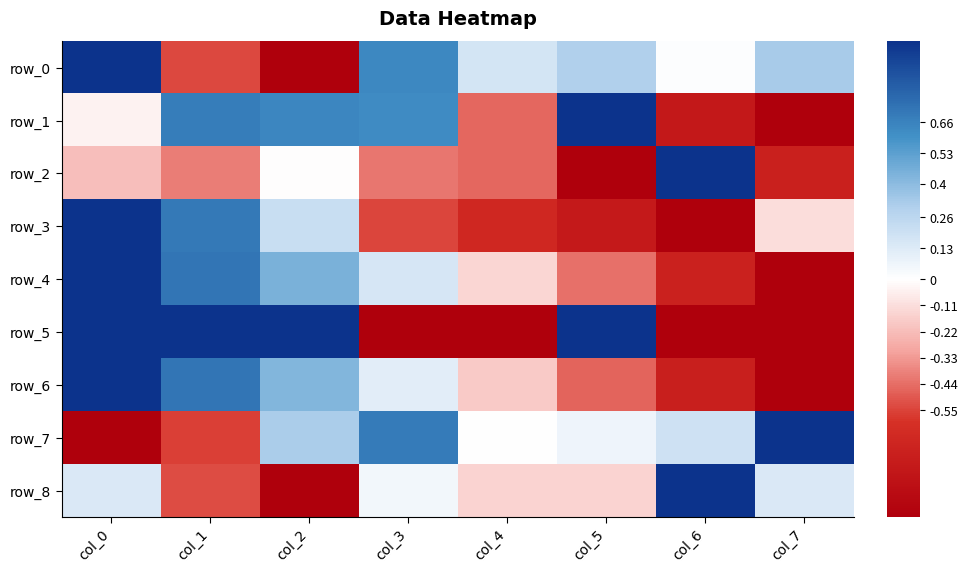

List the labels in order of row_6 value, largest first.

col_0, col_1, col_2, col_3, col_4, col_5, col_6, col_7